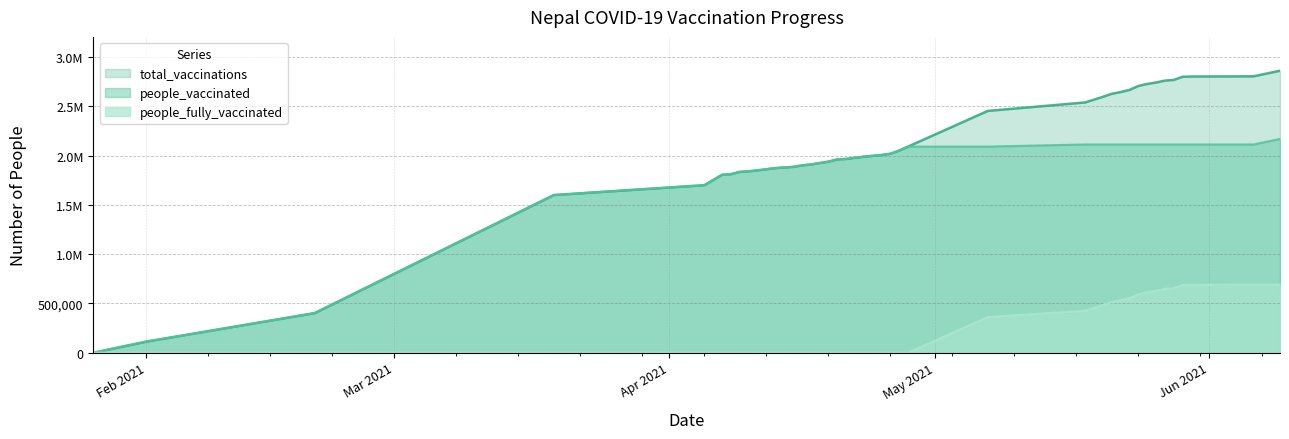

True or false: total_vaccinations and people_fully_vaccinated cross at least once.

False